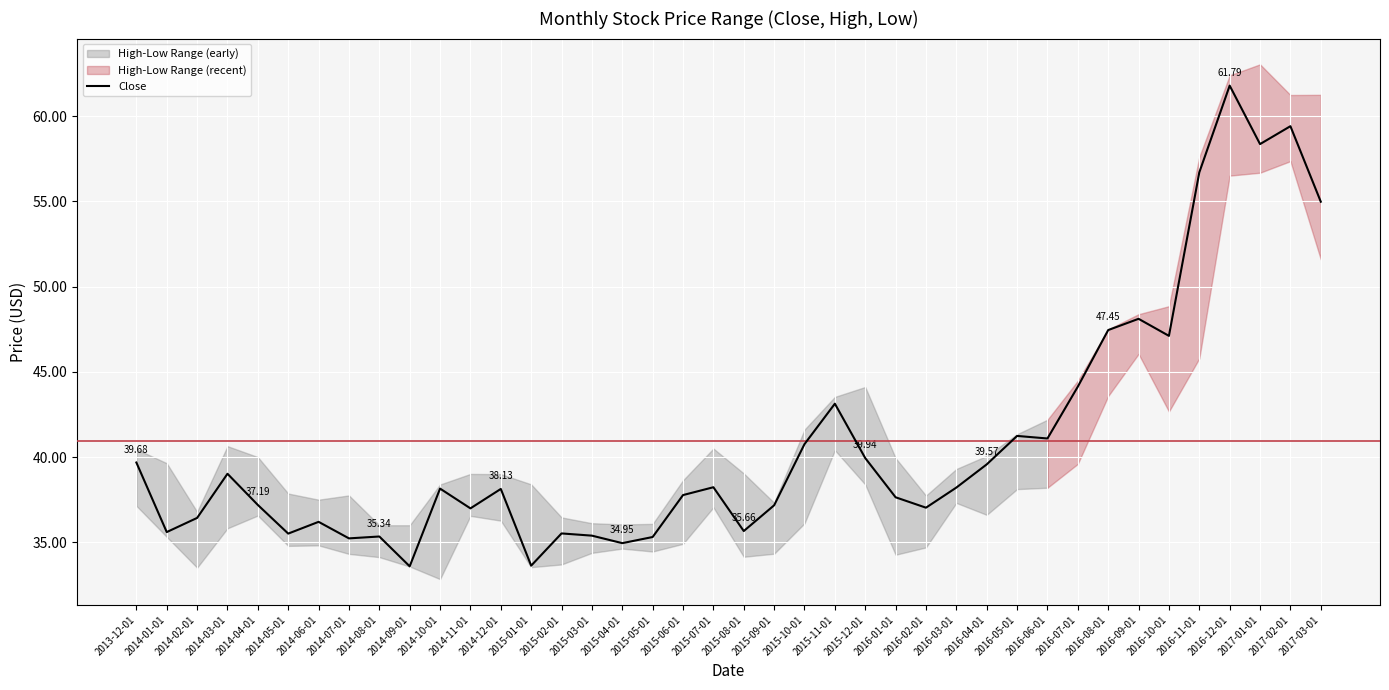

What position from the left is 2016-05-01?

30